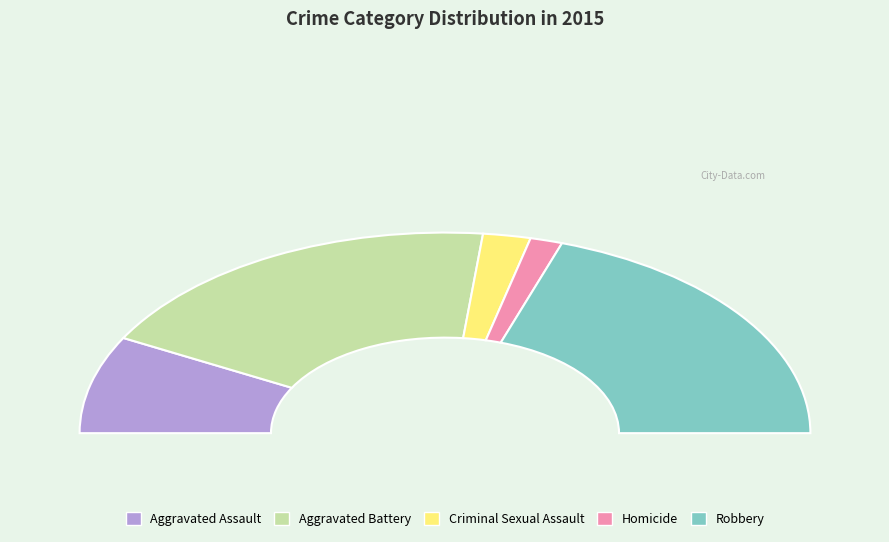

Approximately how many times larger is the value at Criminal Sexual Assault compared to Aggravated Assault?

0.3